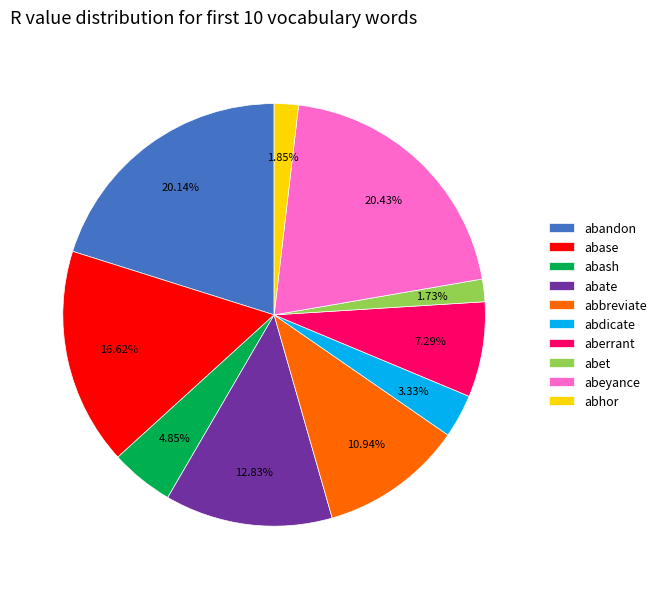

To the nearest percent, what is the difference between the abet and abate slice percentages?

11%